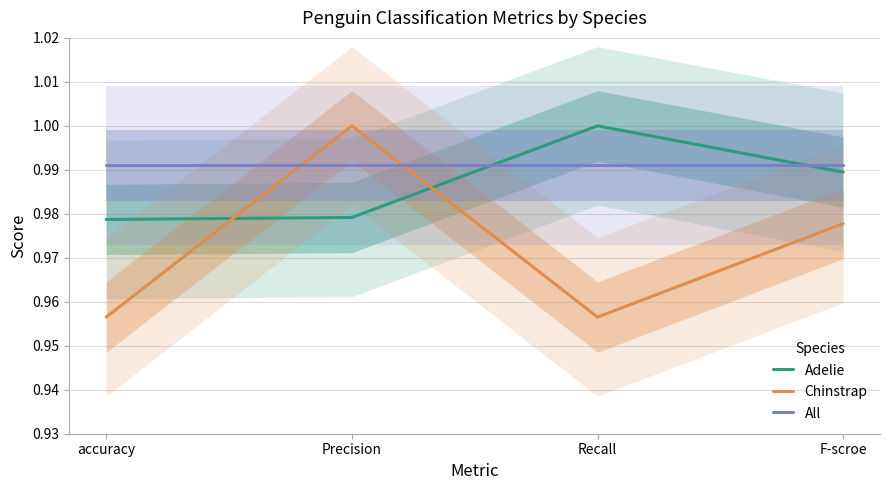

At which category does Adelie reach its first local peak?

Recall